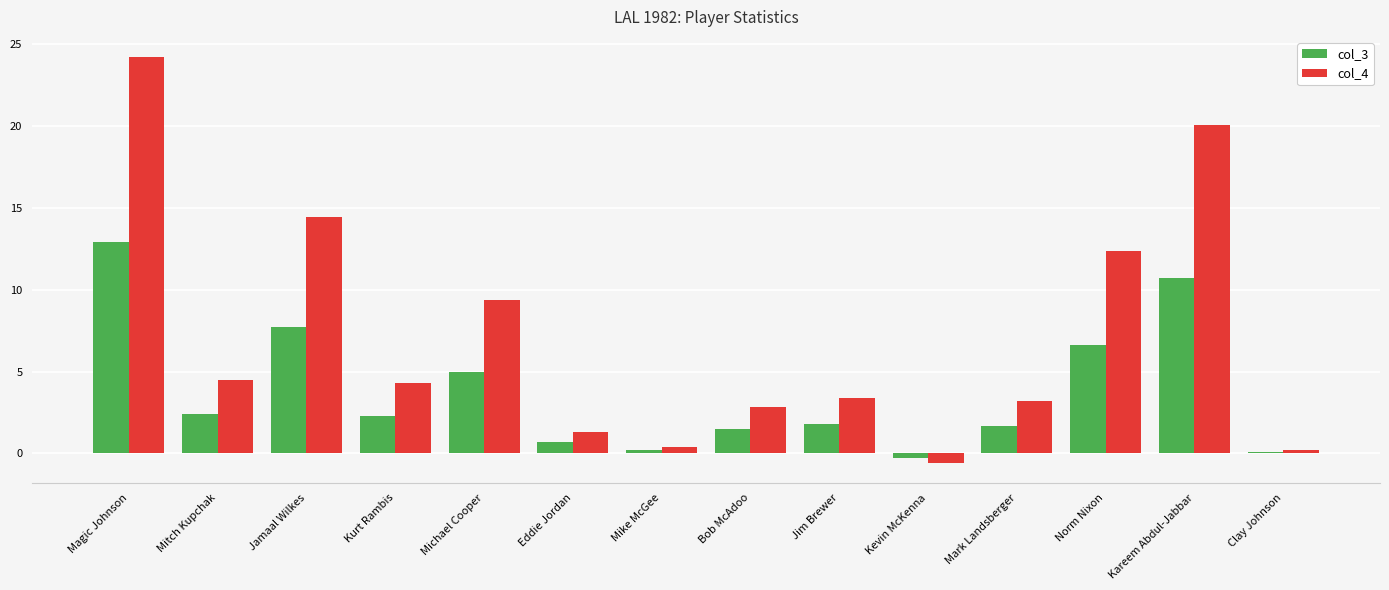

Is the value of col_4 at Michael Cooper greater than the value of col_3 at Mike McGee?

Yes